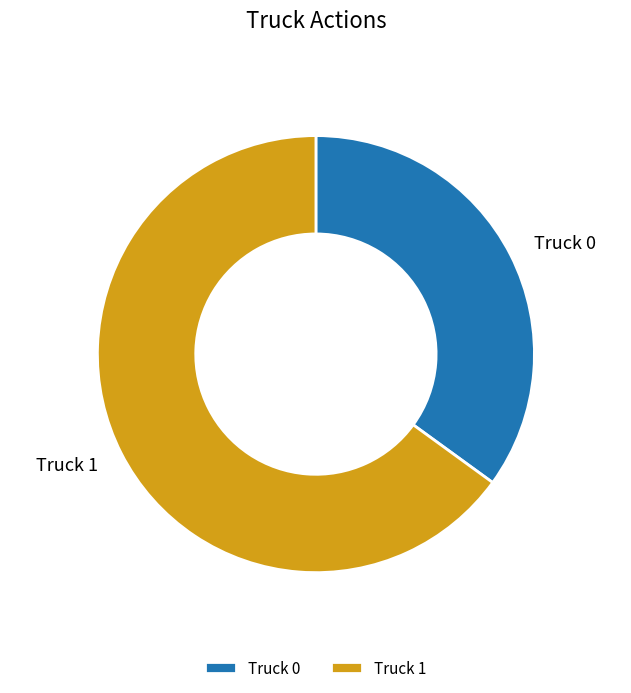

Which category has the biggest portion of the pie?

Truck 1